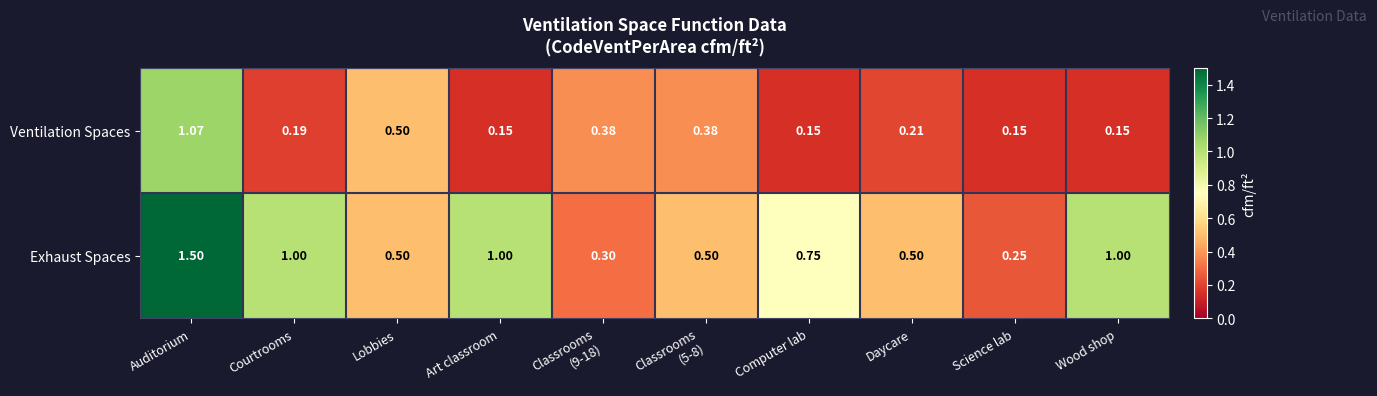

At which category is the sum across all series the highest?

Auditorium